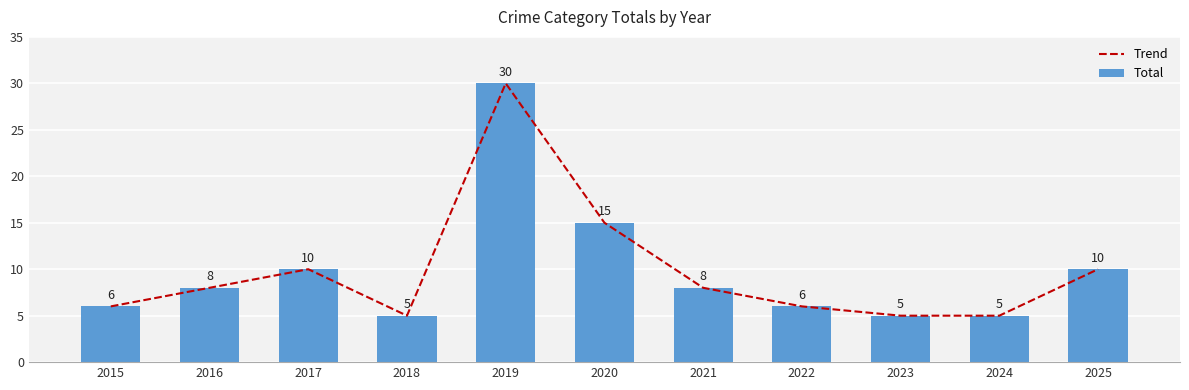

How many groups of bars are there?

11